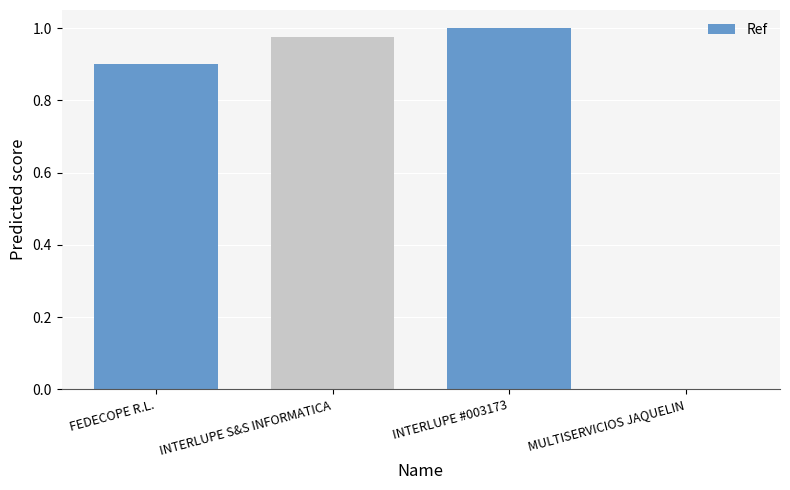

What is the sum of all values?

2.9